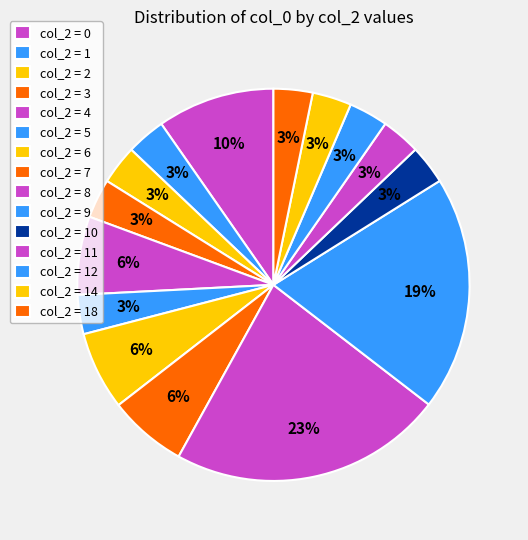

Count the number of slices in the pie.

15